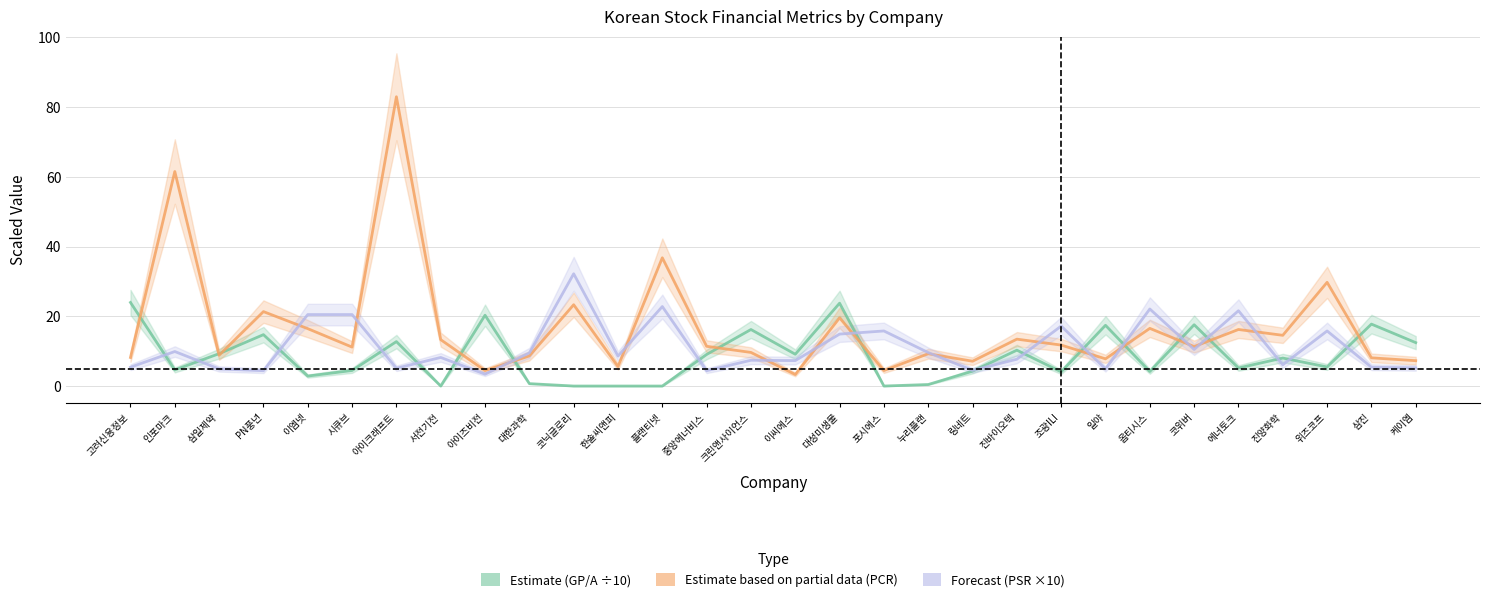

What position from the right is 인포마크?

29